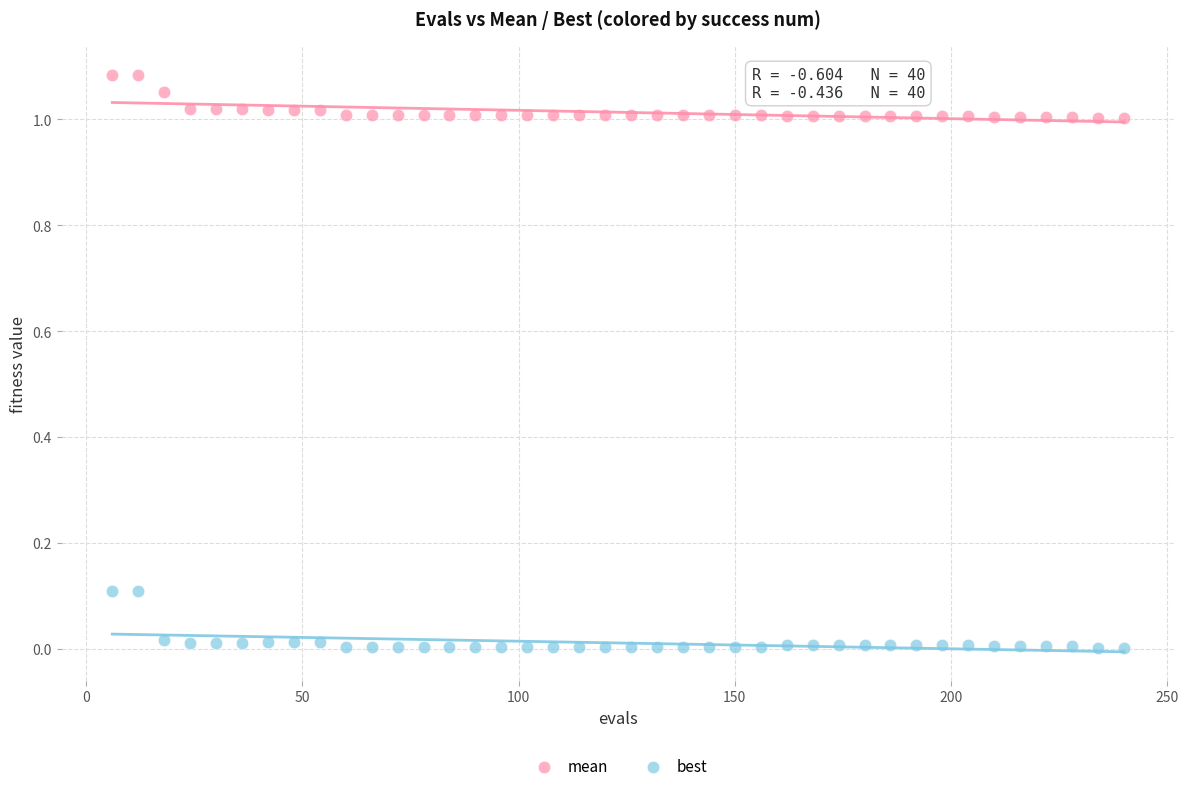

What is the X range (max minus min) for the scatter plot?

234.0